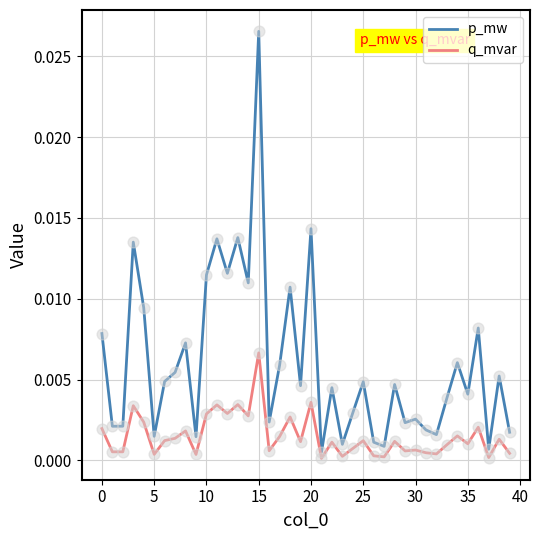

Which series has the largest range (max minus min)?

p_mw